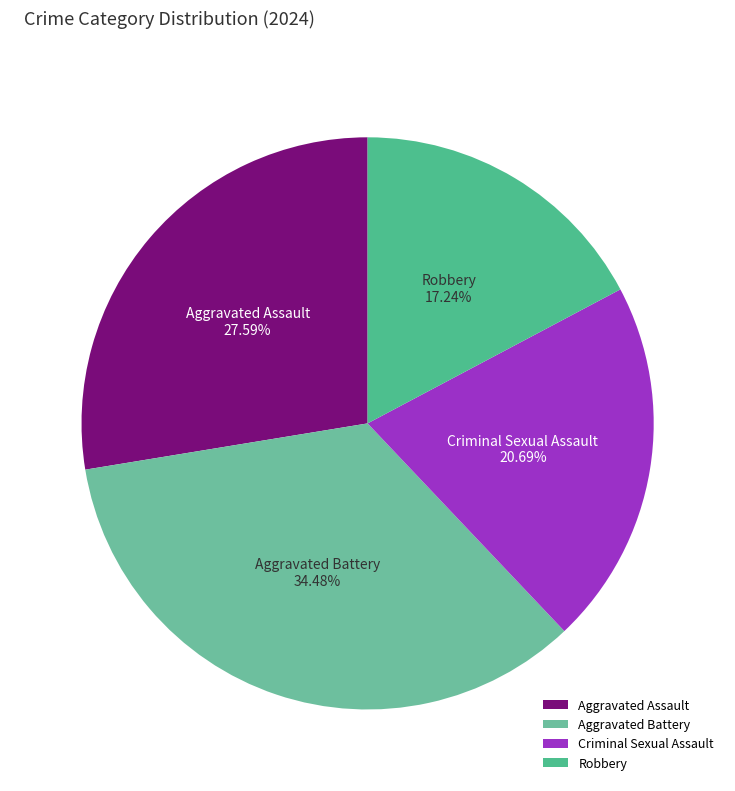

Which slice is the largest?

Aggravated Battery